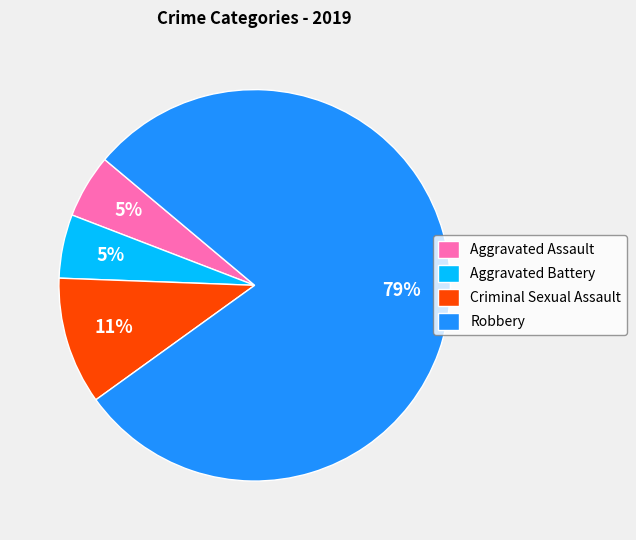

Is there a majority slice in this chart?

Yes